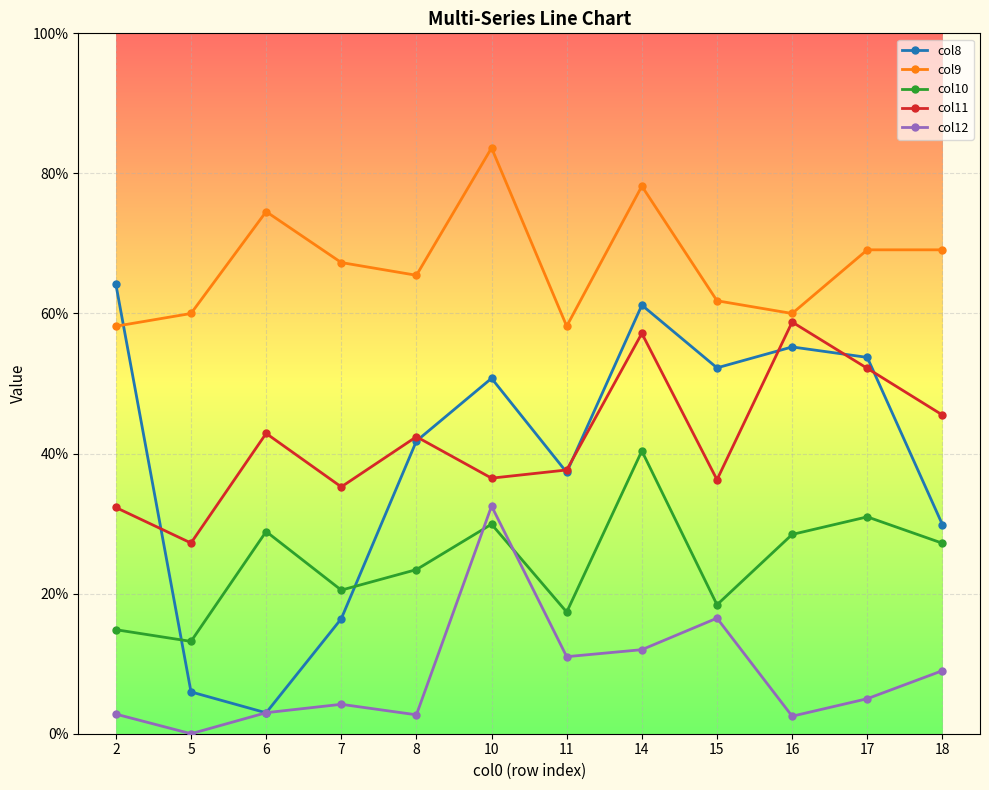

At how many categories does at least one series exceed 0?

12